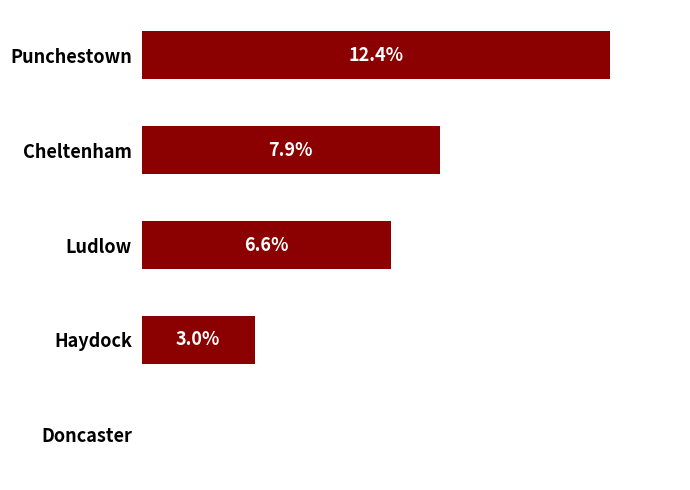

At which category does the chart reach its peak across all series?

Punchestown